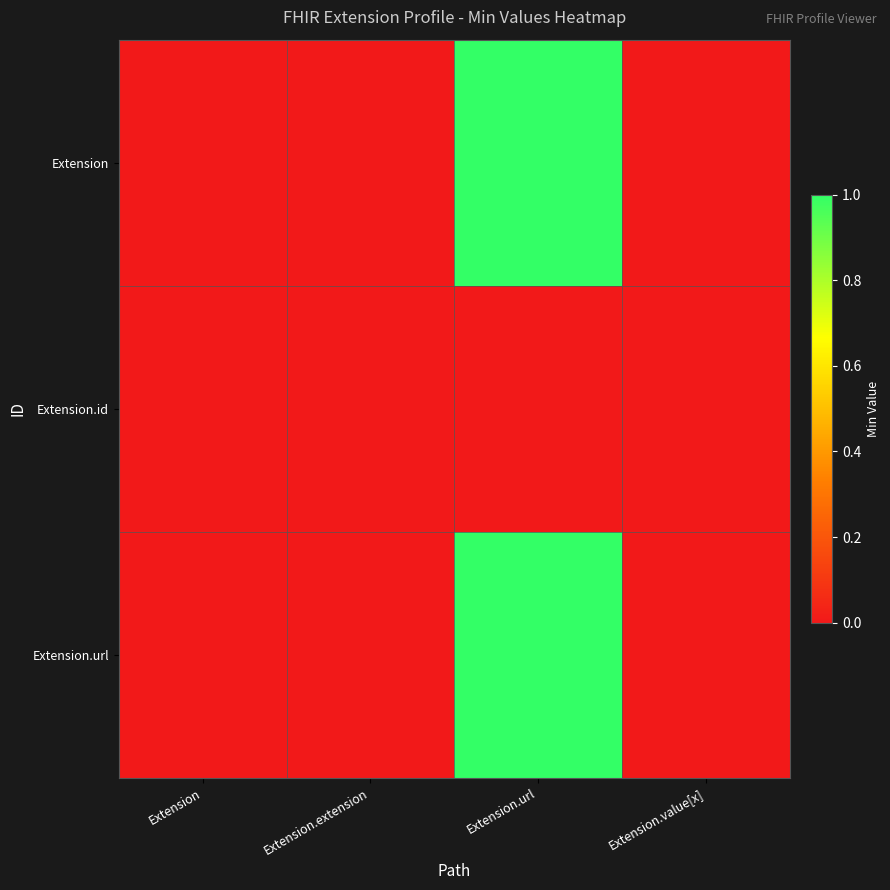

Reading left to right, extract all data points from this chart.

Extension: Extension=0	Extension.extension=0	Extension.url=1	Extension.value[x]=0
Extension.id: Extension=0	Extension.extension=0	Extension.url=0	Extension.value[x]=0
Extension.url: Extension=0	Extension.extension=0	Extension.url=1	Extension.value[x]=0